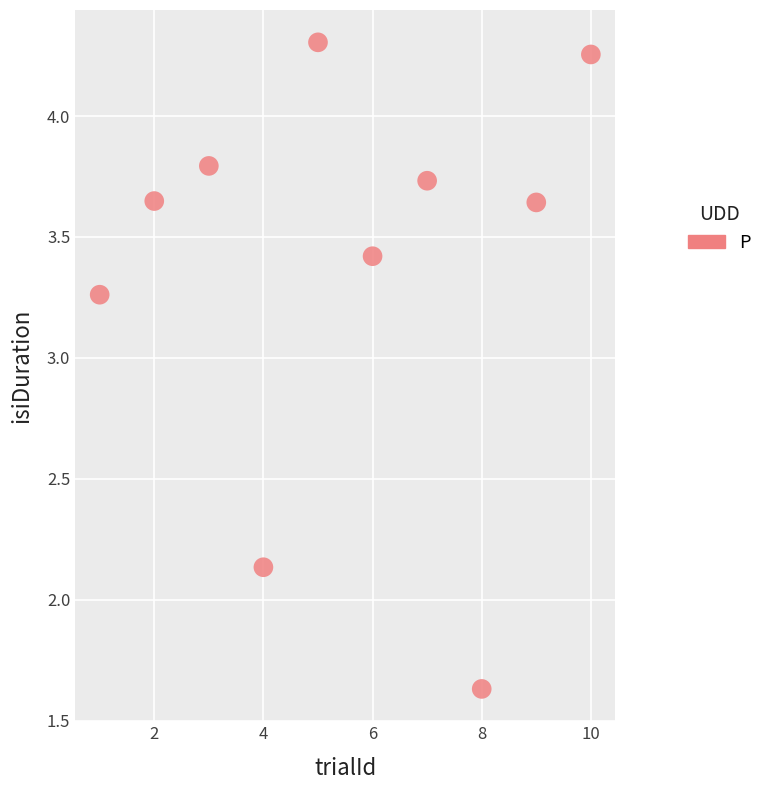

What is the range of X values (max minus min)?

9.0